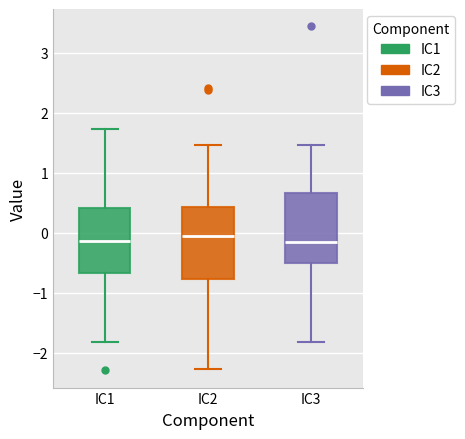

Reading left to right, read every box against the y-axis: the position of its median line, the range the box covers, and the ends of its whiskers. The values are not printed on the chart, so give them approximately, as read against the axis.

IC1: median -0.1, box -0.7 to 0.4, whiskers -1.8 to 1.7
IC2: median 0.0, box -0.8 to 0.4, whiskers -2.3 to 1.5
IC3: median -0.2, box -0.5 to 0.7, whiskers -1.8 to 1.5